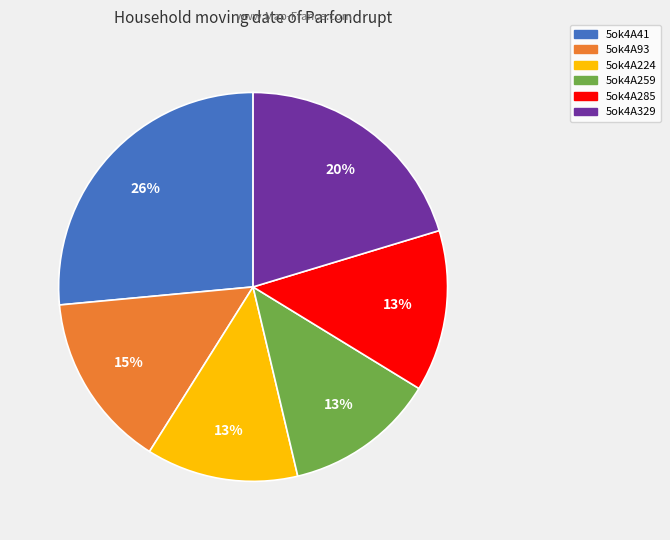

What is the ratio of the value at 5ok4A259 to the value at 5ok4A224?

1.0